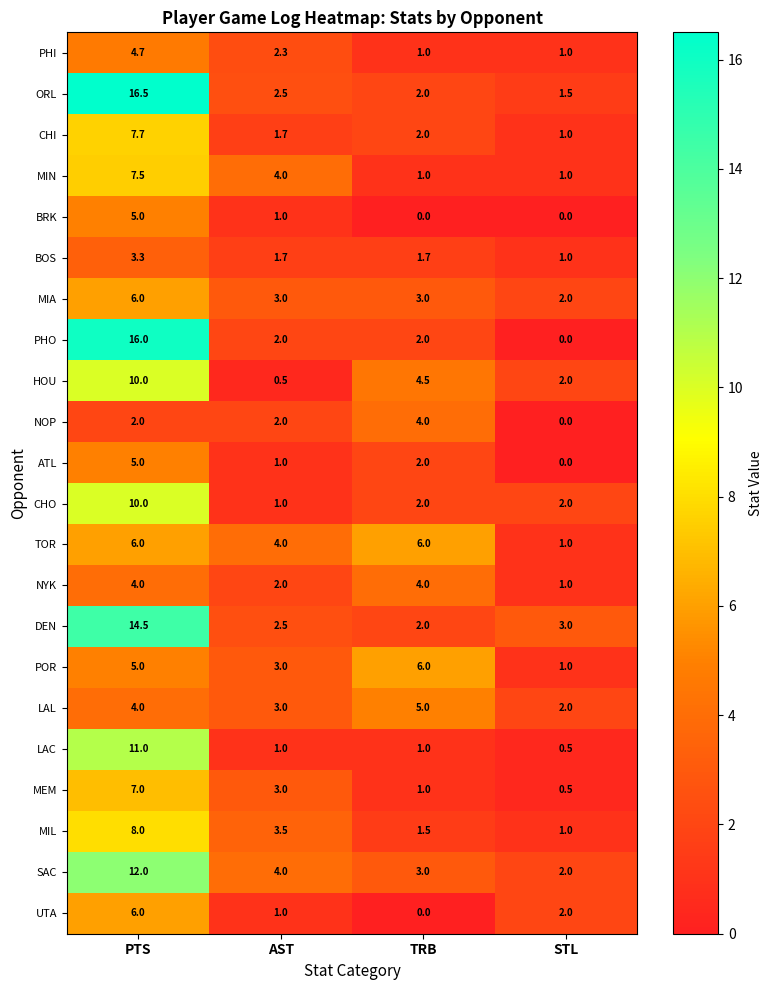

At how many categories does at least one series exceed 2?

4